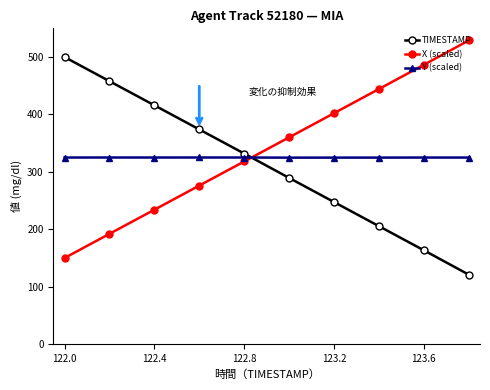

What is the lowest value of the X (scaled) series?

150.0